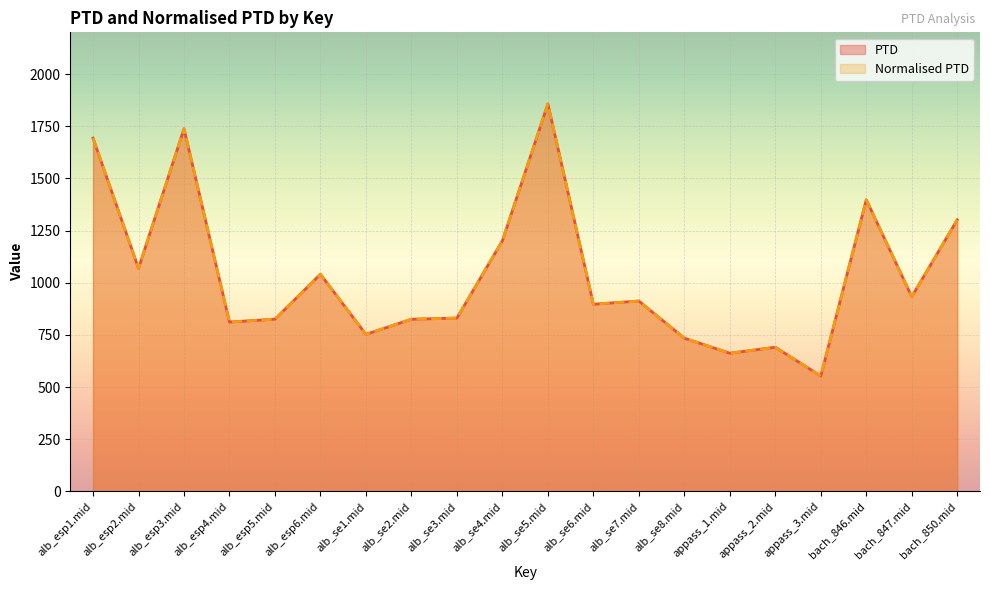

Where is Normalised PTD nearest to the value 1205?

alb_se4.mid